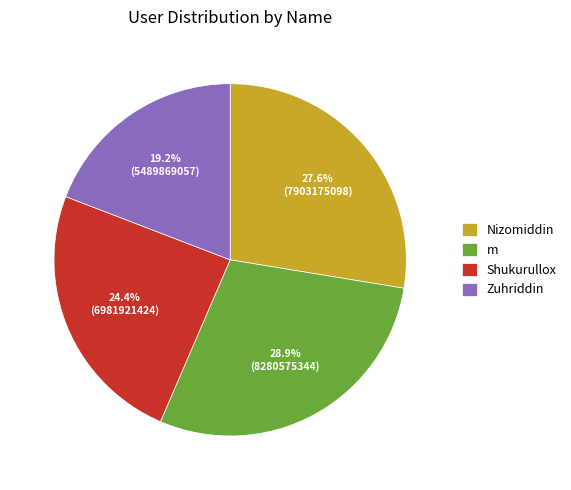

Count the number of slices in the pie.

4